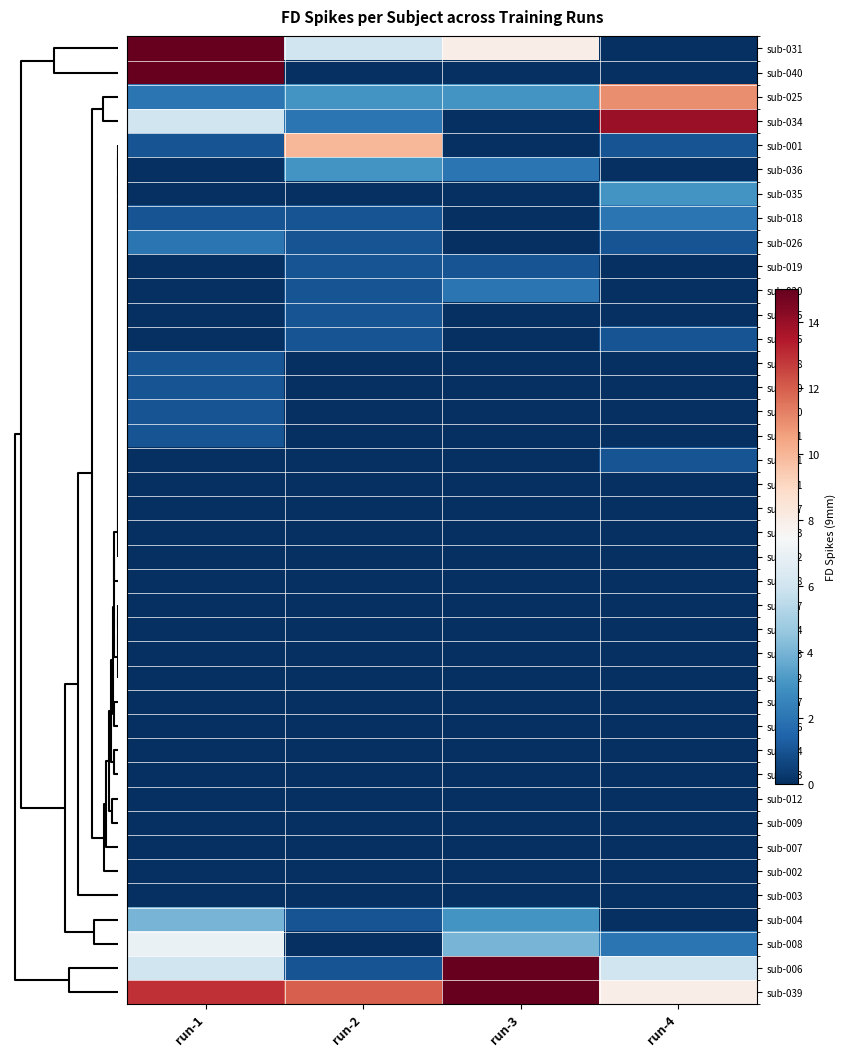

Which series has the largest total across all categories?

sub-039